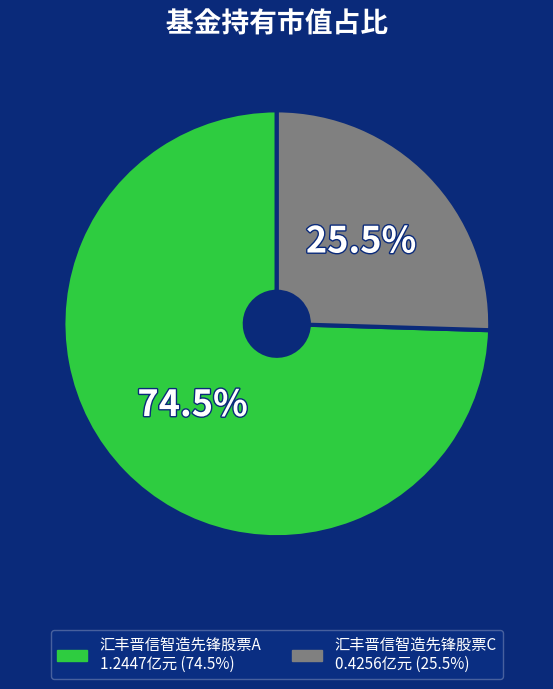

What is the majority slice?

汇丰晋信智造先锋股票A